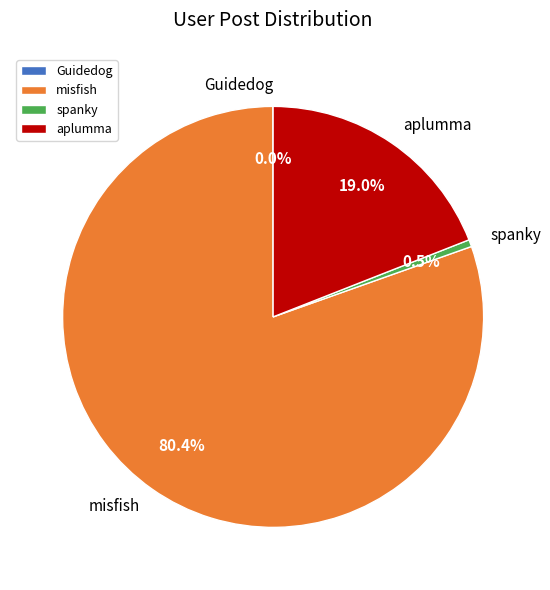

Does spanky represent more than half of the total?

No